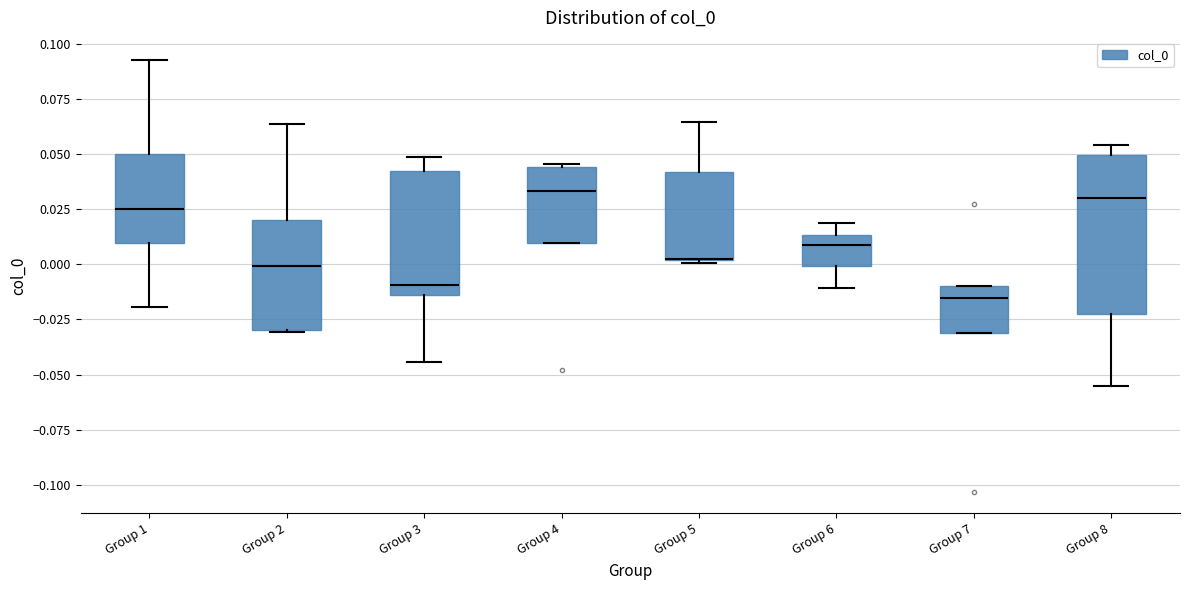

Reading left to right, transcribe this box plot: for each box, give where its median line is, the range the box spans, and where its two whiskers end, as read against the y-axis. The values are not printed on the chart, so give them approximately, as read against the axis.

Group 1: median 0.025, box 0.010 to 0.050, whiskers -0.020 to 0.095
Group 2: median 0.000, box -0.030 to 0.020, whiskers -0.030 to 0.065
Group 3: median -0.010, box -0.015 to 0.040, whiskers -0.045 to 0.050
Group 4: median 0.035, box 0.010 to 0.045, whiskers 0.010 to 0.045
Group 5: median 0.000 (drawn on the box's lower edge), box 0.000 to 0.040, whiskers 0.000 to 0.065
Group 6: median 0.010, box 0.000 to 0.015, whiskers -0.010 to 0.020
Group 7: median -0.015, box -0.030 to -0.010, whiskers -0.030 to -0.010
Group 8: median 0.030, box -0.020 to 0.050, whiskers -0.055 to 0.055